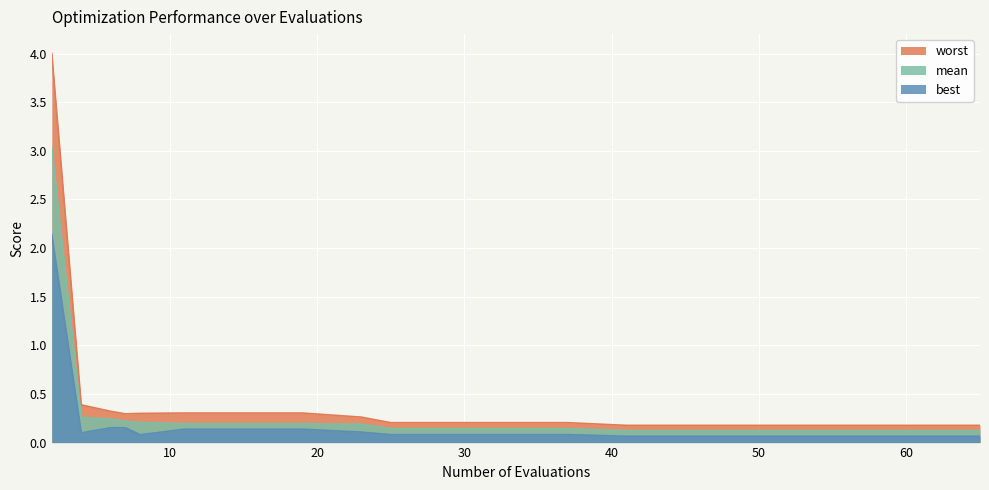

At which category does the chart reach its minimum across all series?

41